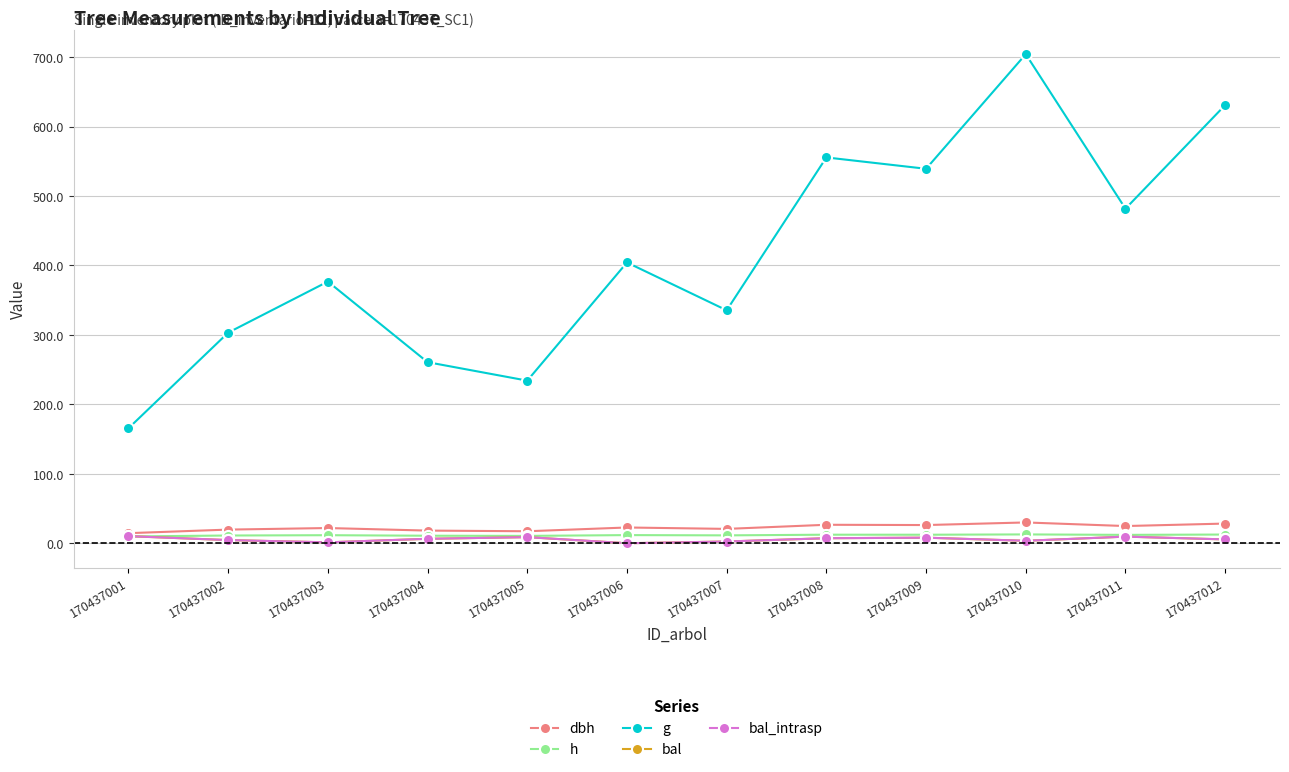

The bal_intrasp series shows 10.1 at 170437004. True or false?

False